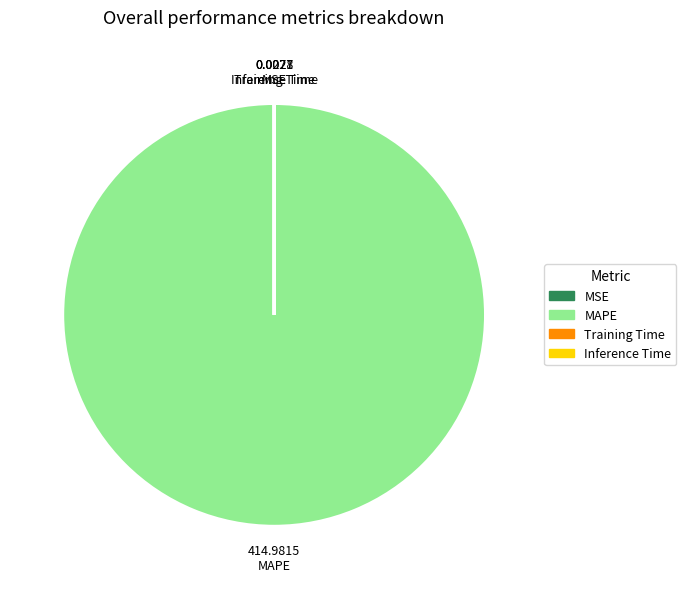

Which category has the biggest portion of the pie?

MAPE